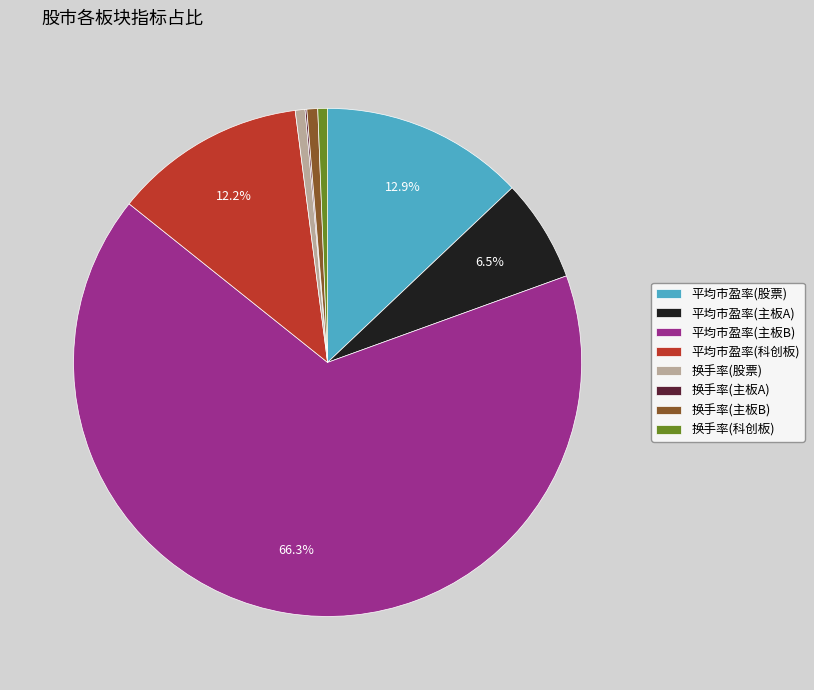

What is the ratio of the value at 平均市盈率(主板B) to the value at 平均市盈率(科创板)?

5.4